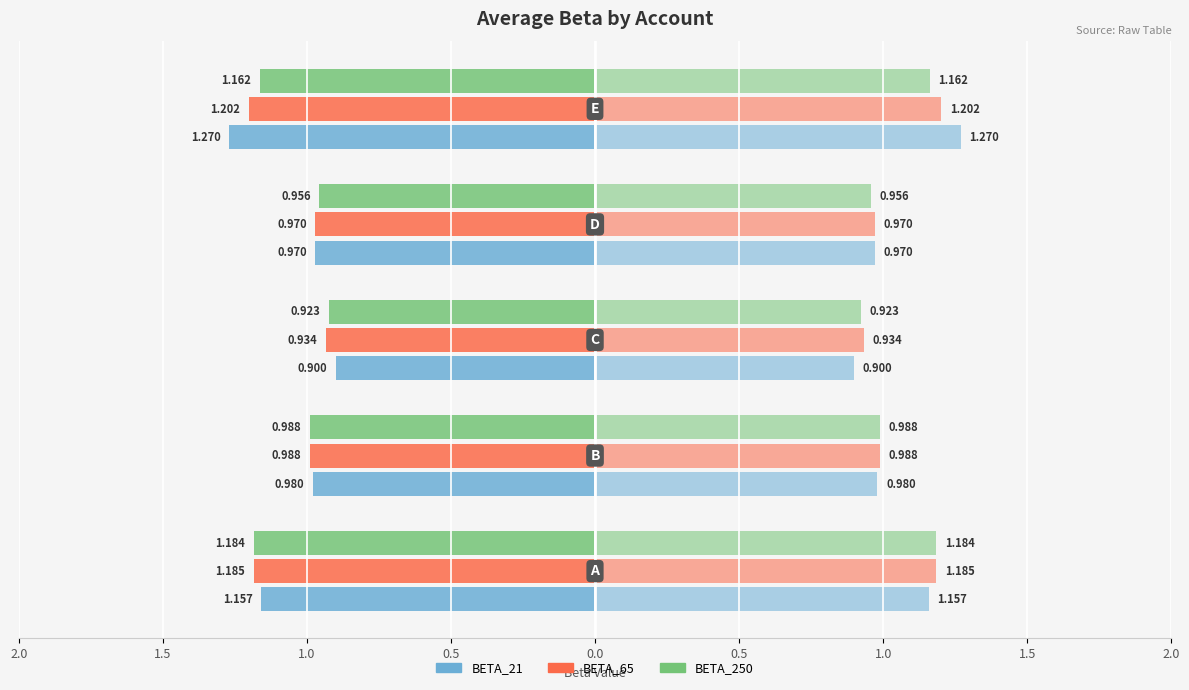

Are the bars horizontal?

Yes